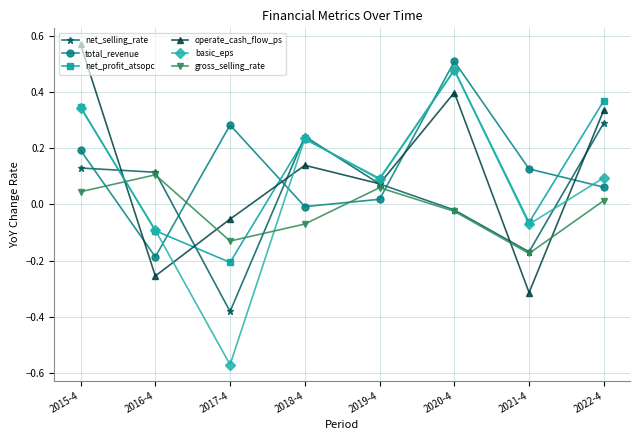

Where does the net_selling_rate series first go above 0?

2015-4